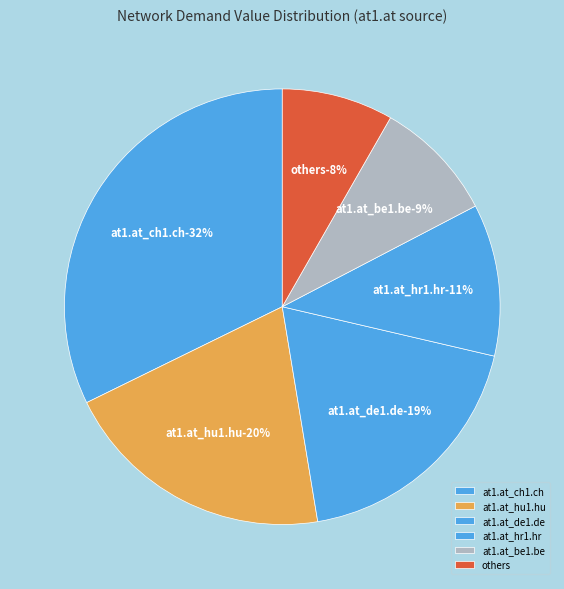

Is there a majority slice in this chart?

No